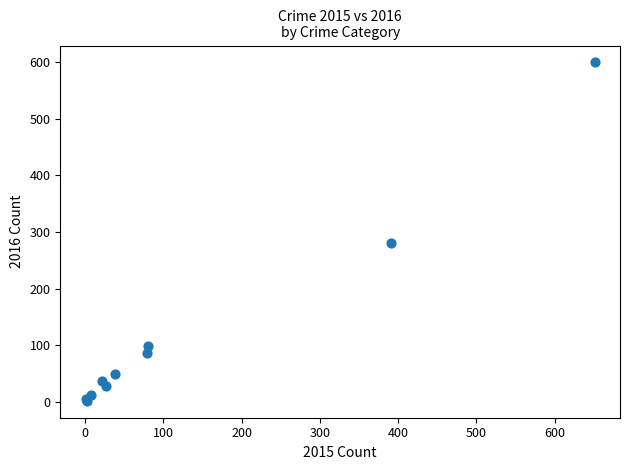

What Y value in the scatter plot is closest to 300?

281